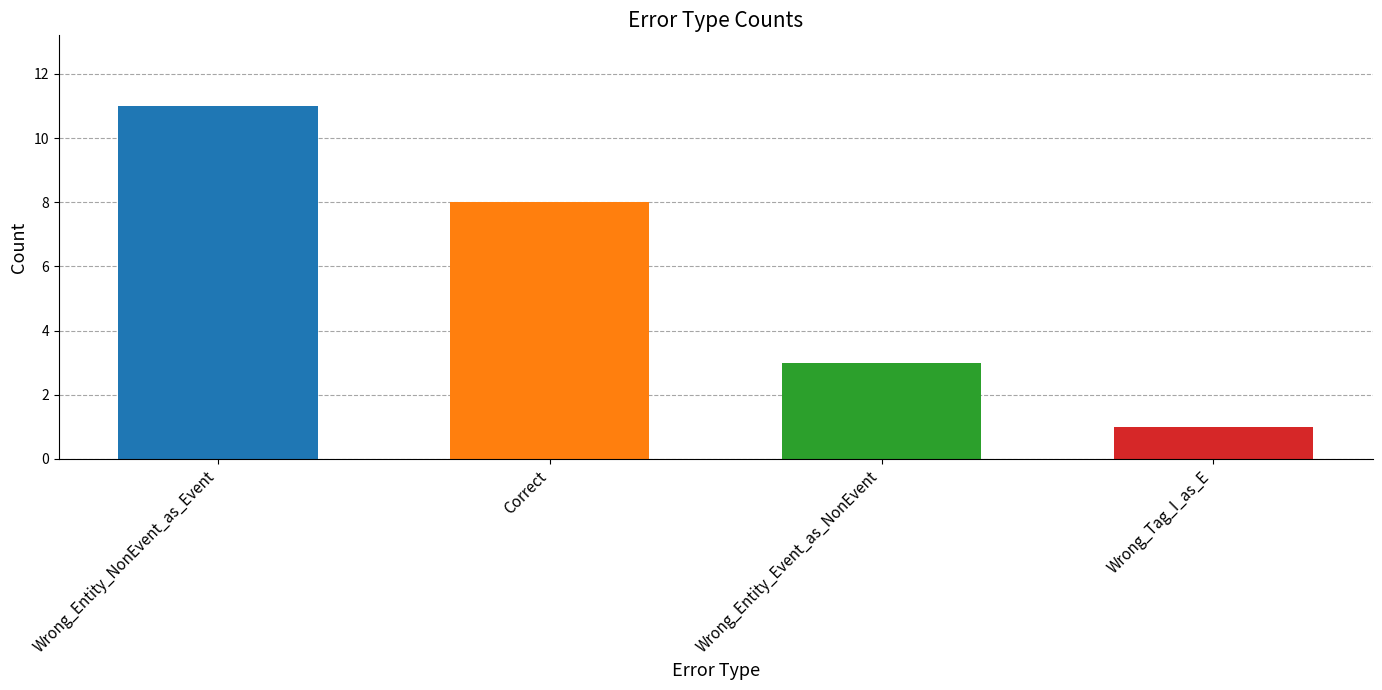

What is the value of the 4th bar from the left?

1